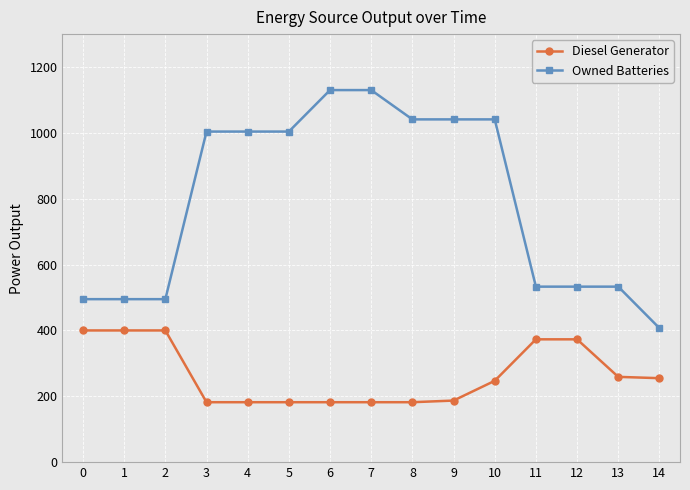

What is the sum of all Diesel Generator values?

3986